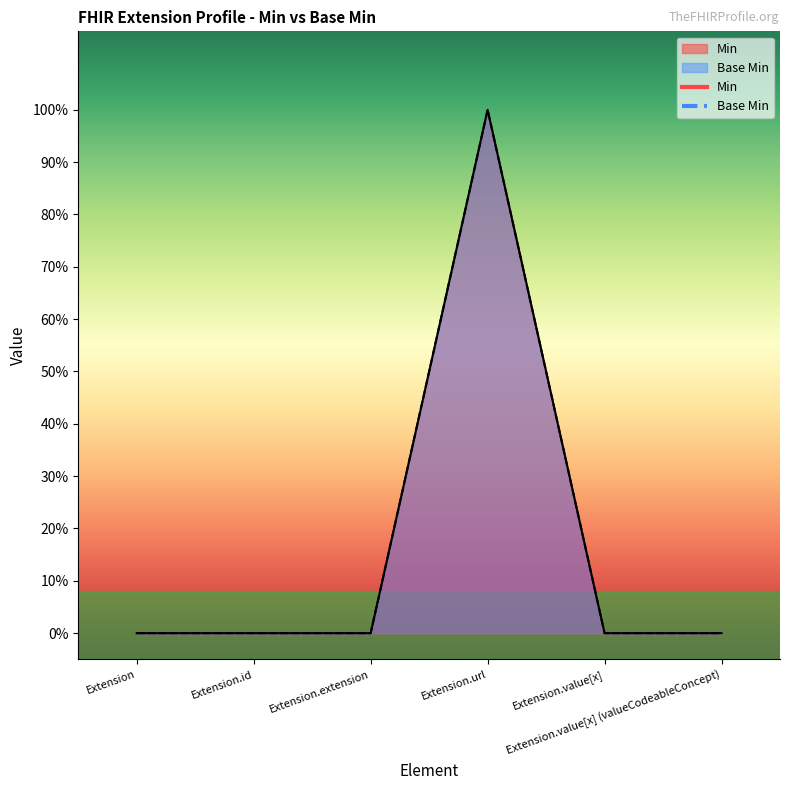

True or false: Min and Base Min intersect in this chart.

False